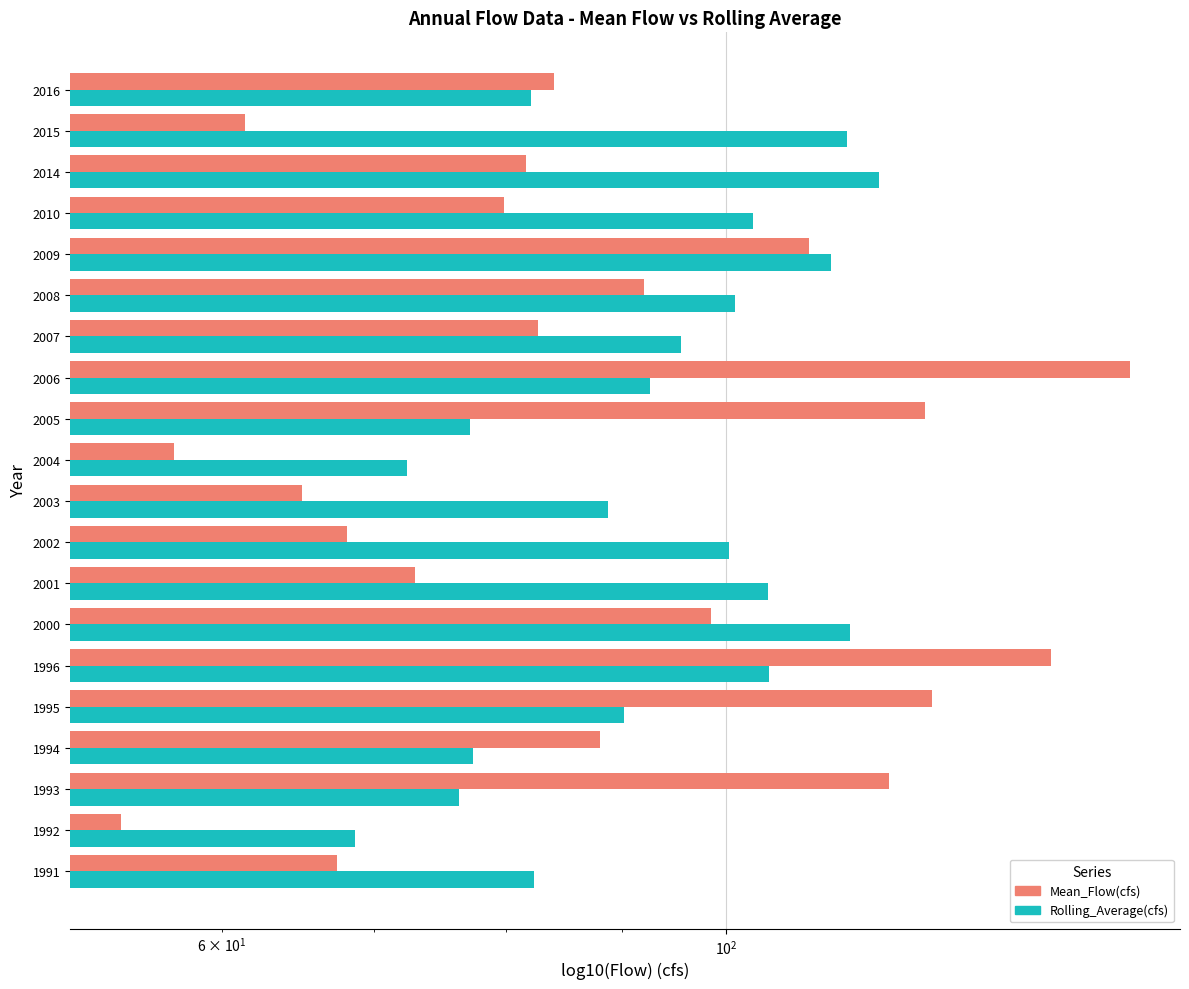

Are the bars grouped side by side (vs. stacked)?

Yes